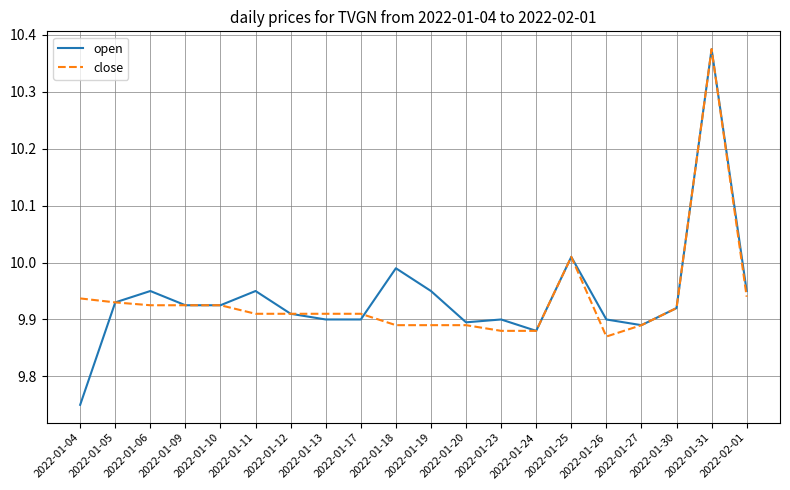

Where is close nearest to the value 10?

2022-01-25